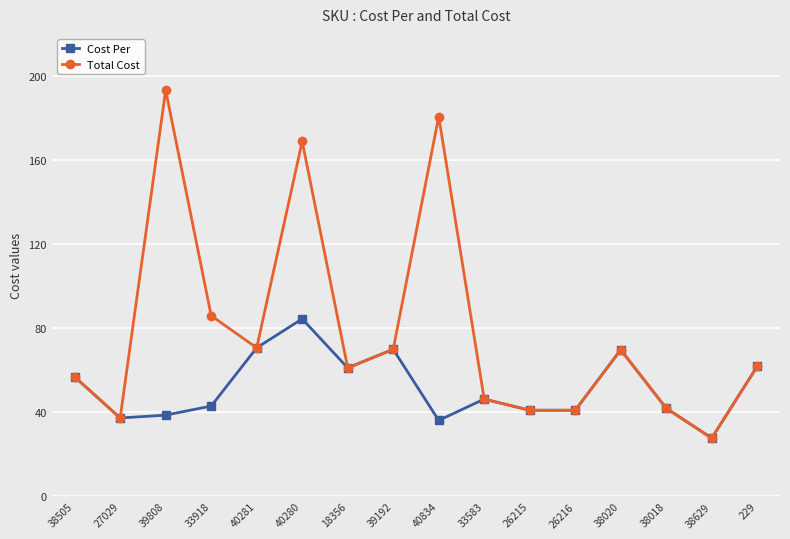

How many lines are shown in the chart?

2